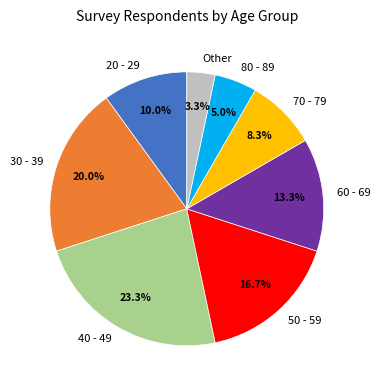

The 20 - 29 slice represents 1% of the pie. True or false?

False